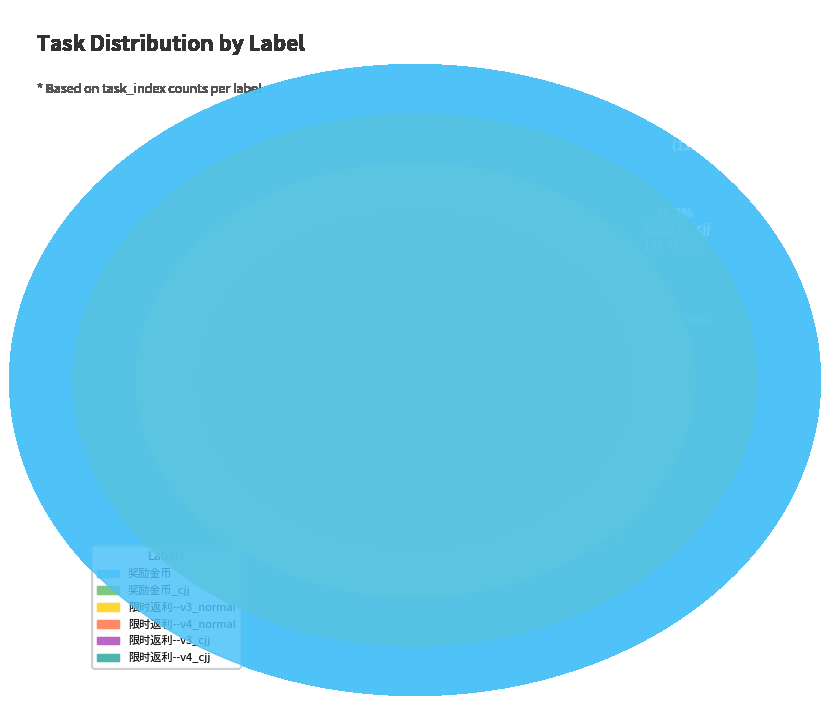

How many segments does this pie chart have?

6